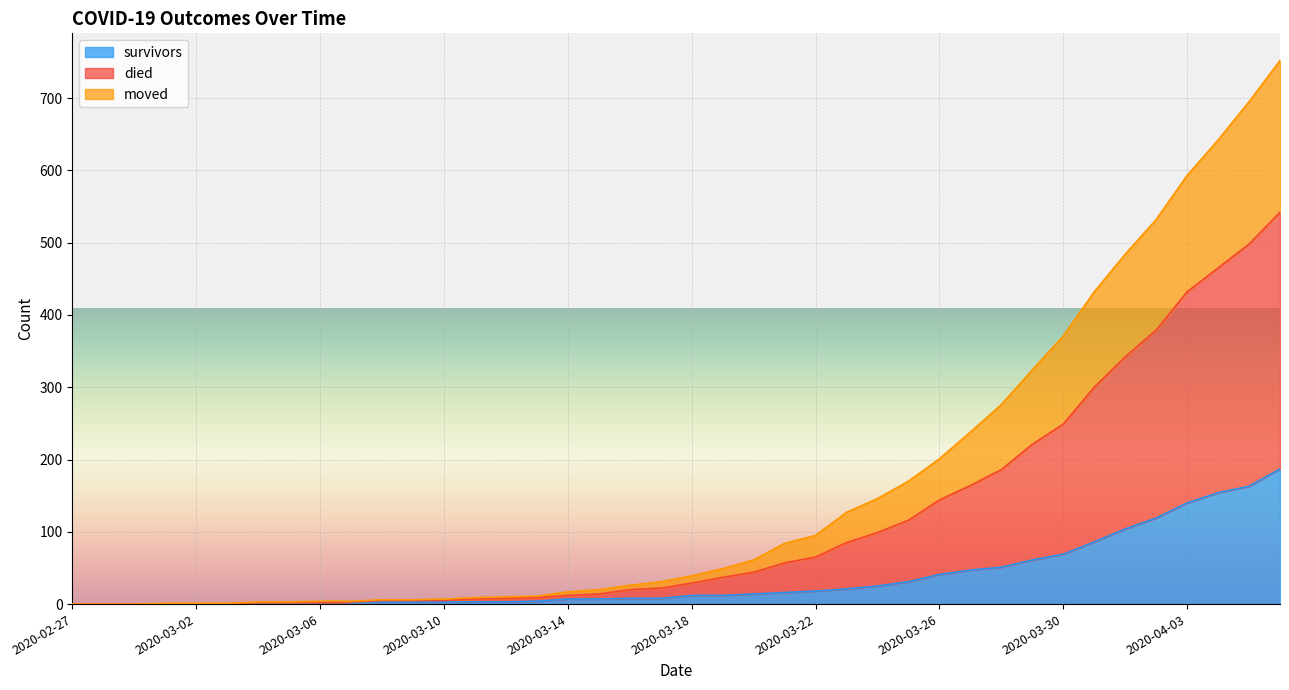

Which category has the highest value in the moved series?

2020-04-06